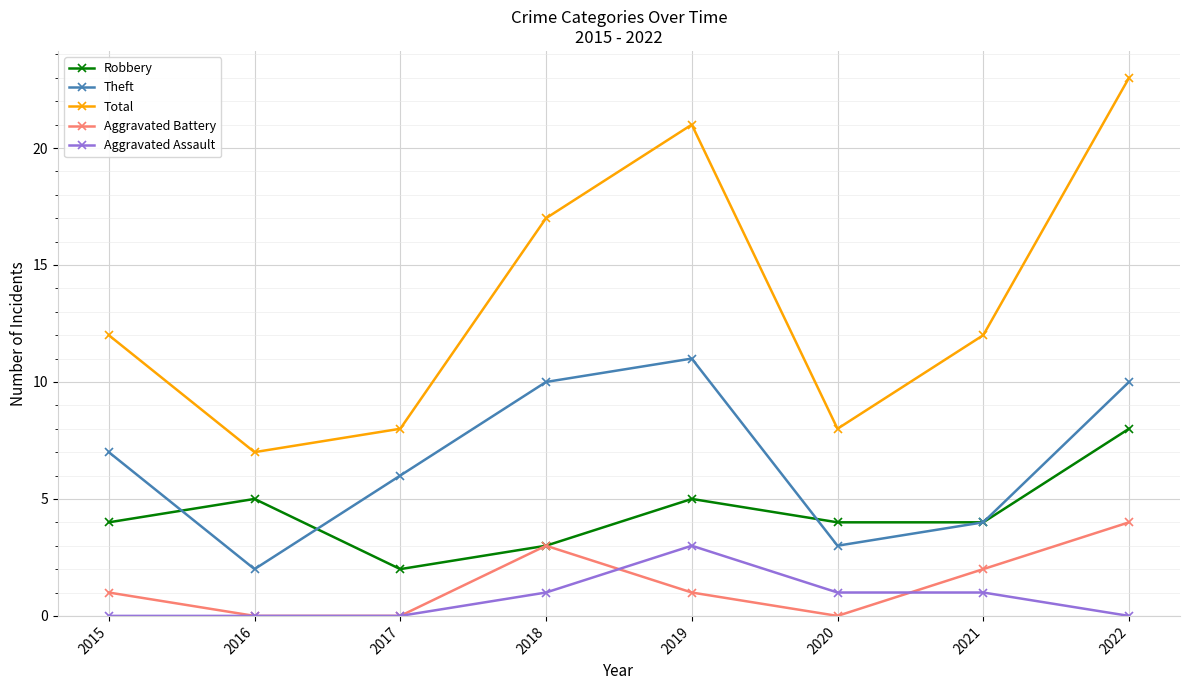

Which series has the largest range (max minus min)?

Total